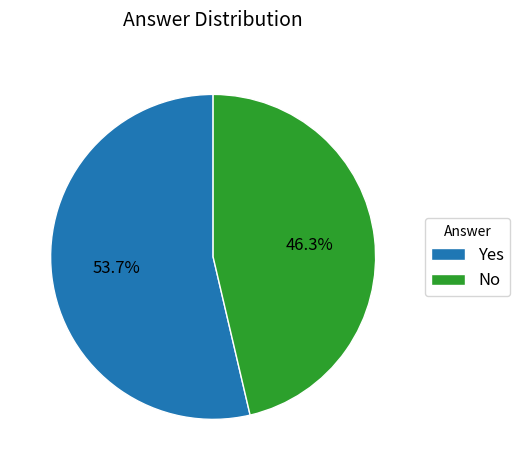

How many segments does this pie chart have?

2